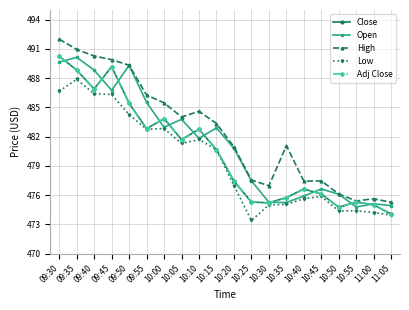

Is this an area chart (filled region under the line)?

No